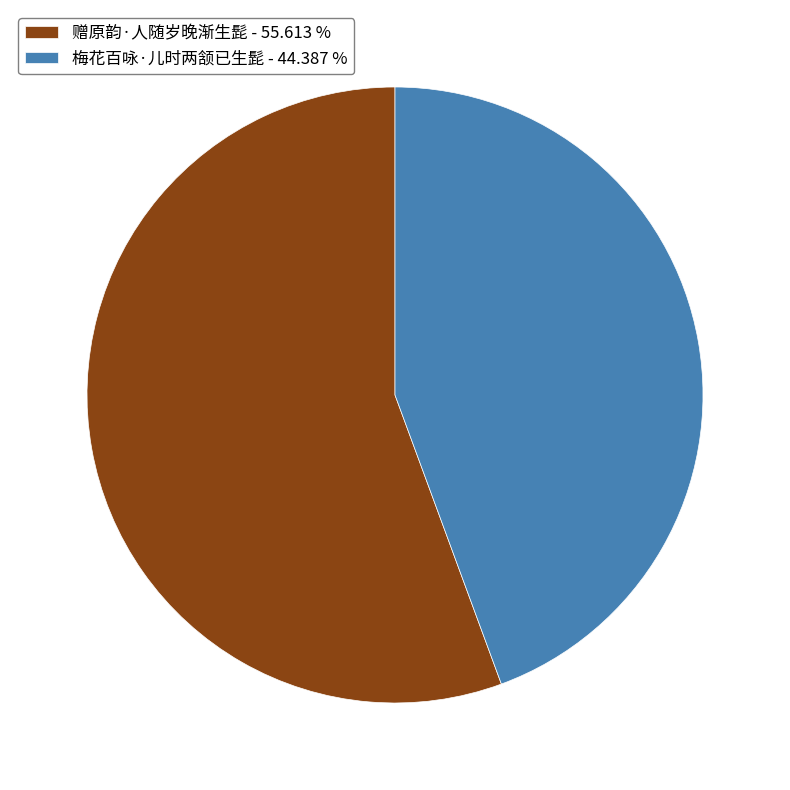

Combined, do 梅花百咏·儿时两颔已生髭 - 44.387 % and 赠原韵·人随岁晚渐生髭 - 55.613 % account for over 50%?

Yes